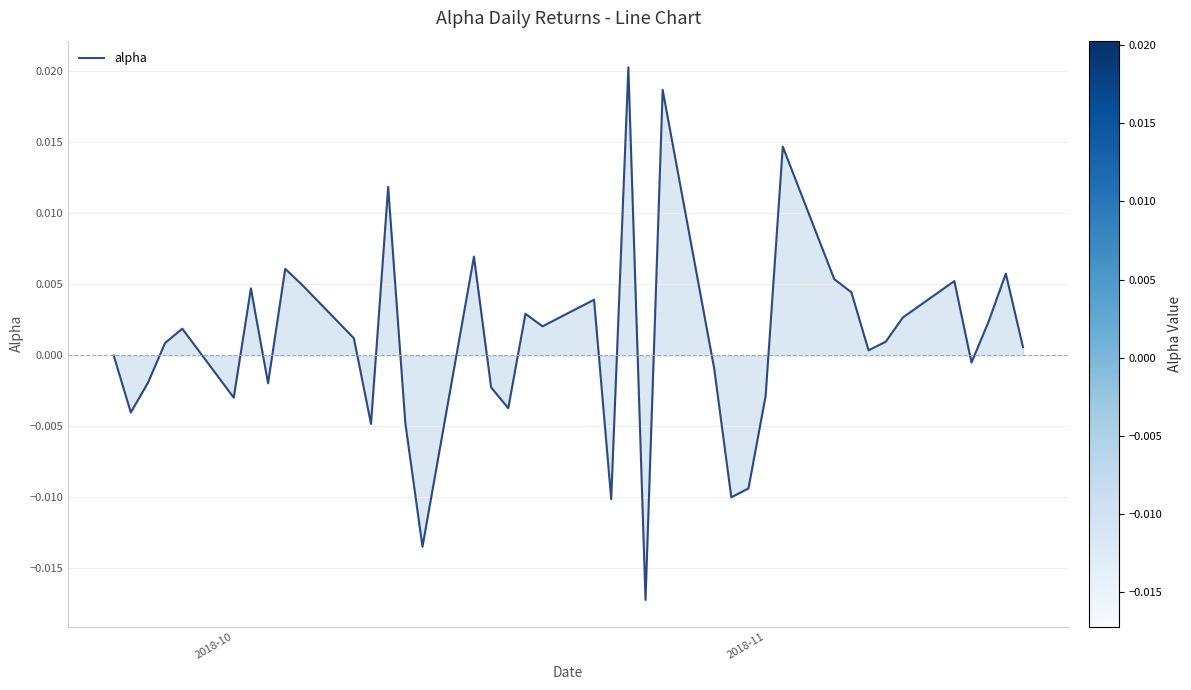

Is this an area chart (filled region under the line)?

Yes